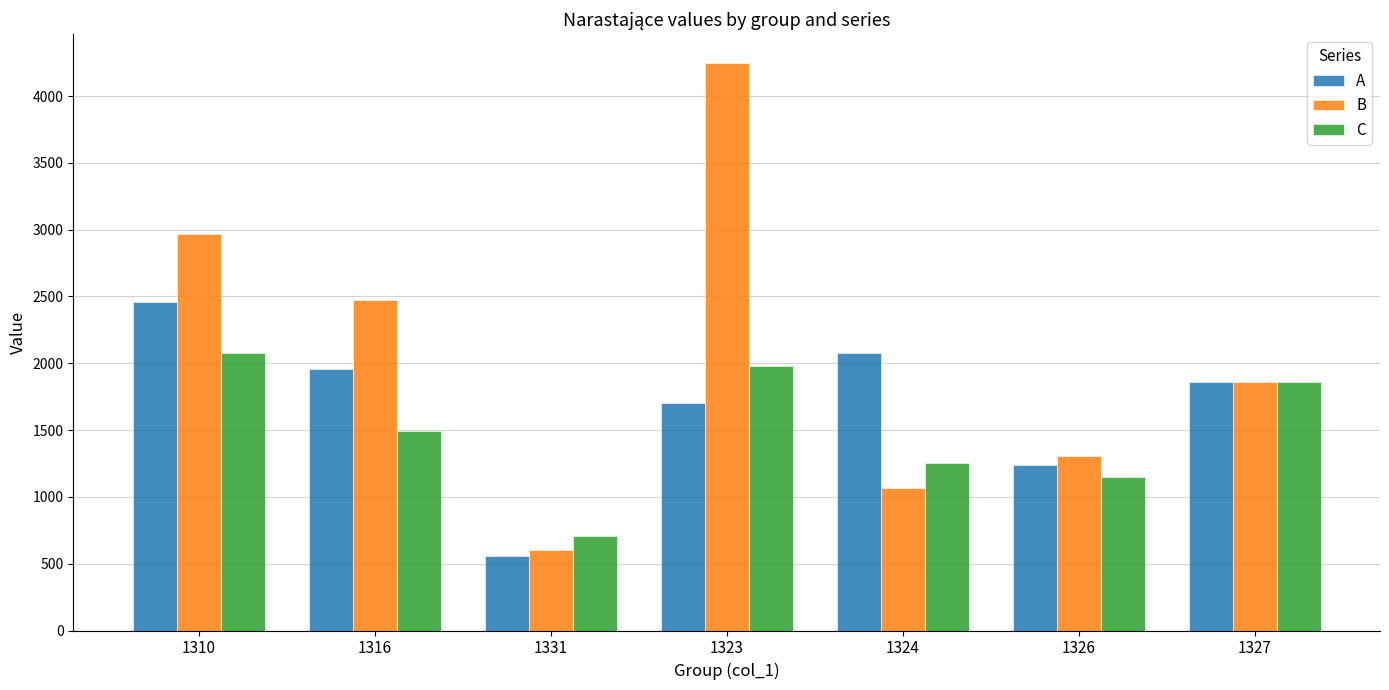

At which category is the sum across all series the highest?

1323